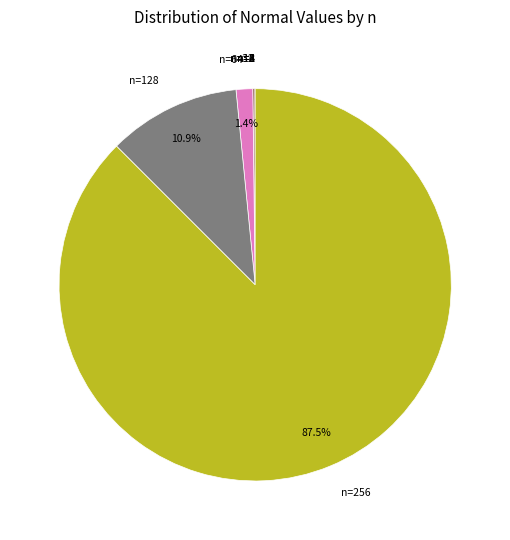

Does any single category account for the majority?

Yes